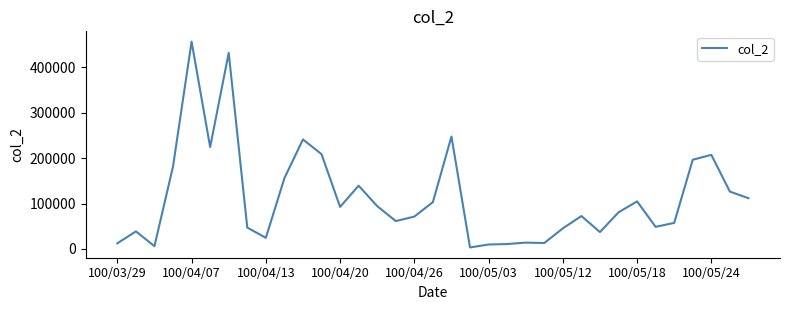

What is the difference between the maximum and minimum values?

453570